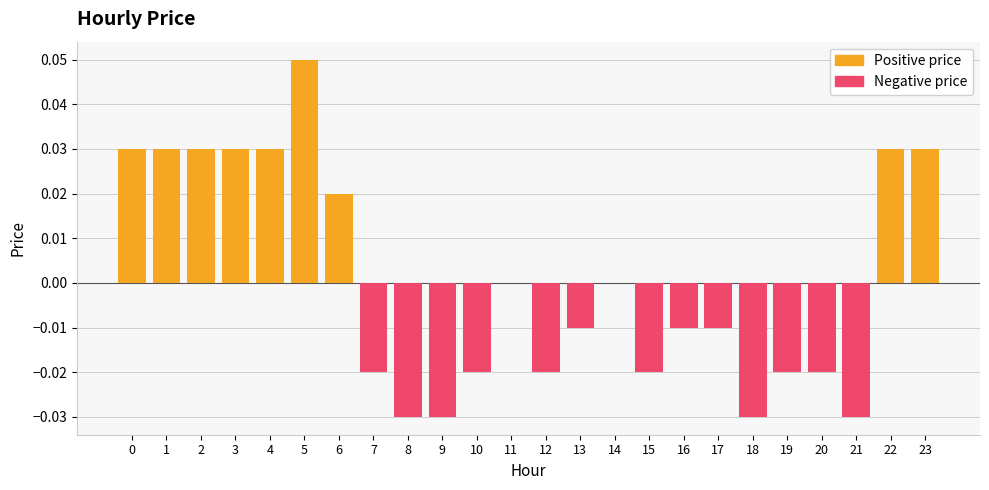

Rank the categories by value from lowest to highest.

8, 9, 18, 21, 7, 10, 12, 15, 19, 20, 13, 16, 17, 11, 14, 6, 0, 1, 2, 3, 4, 22, 23, 5